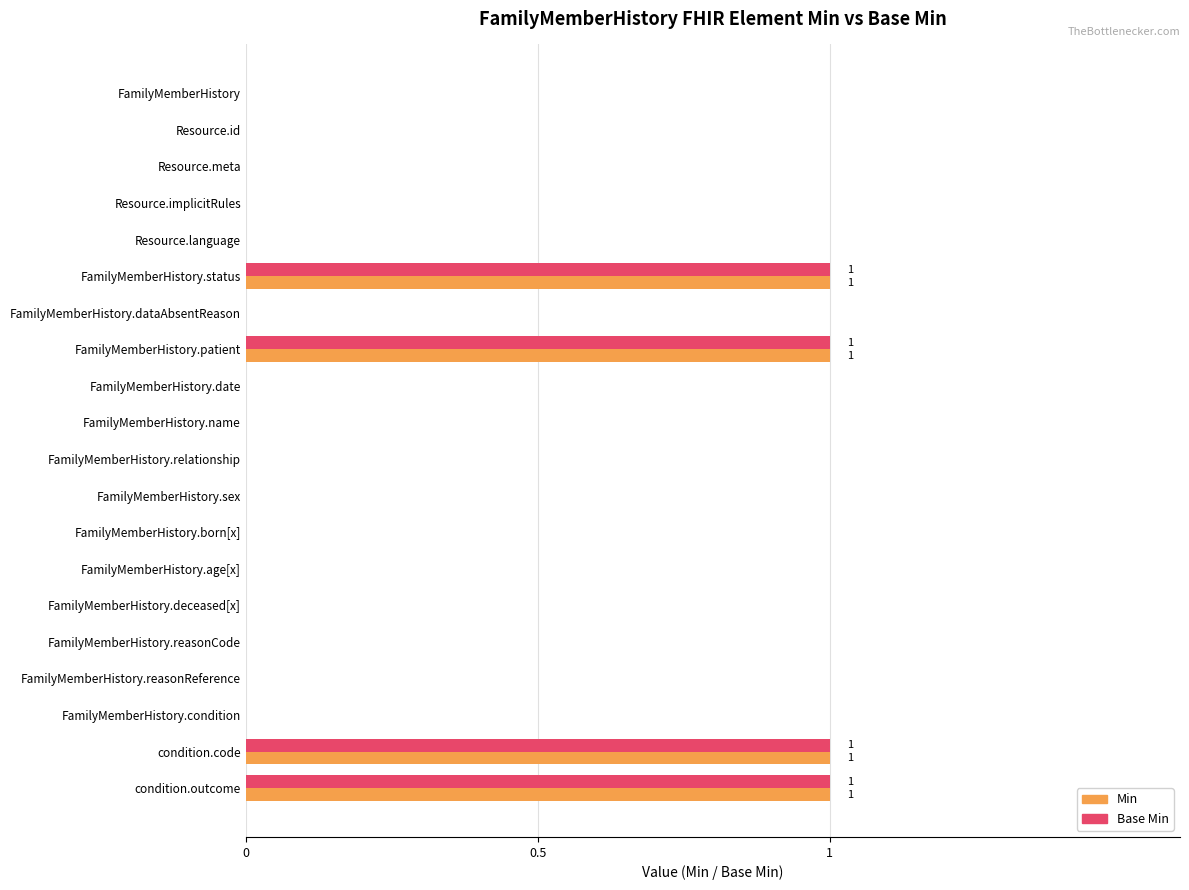

Is it true that Min equals 0 at Resource.meta?

True